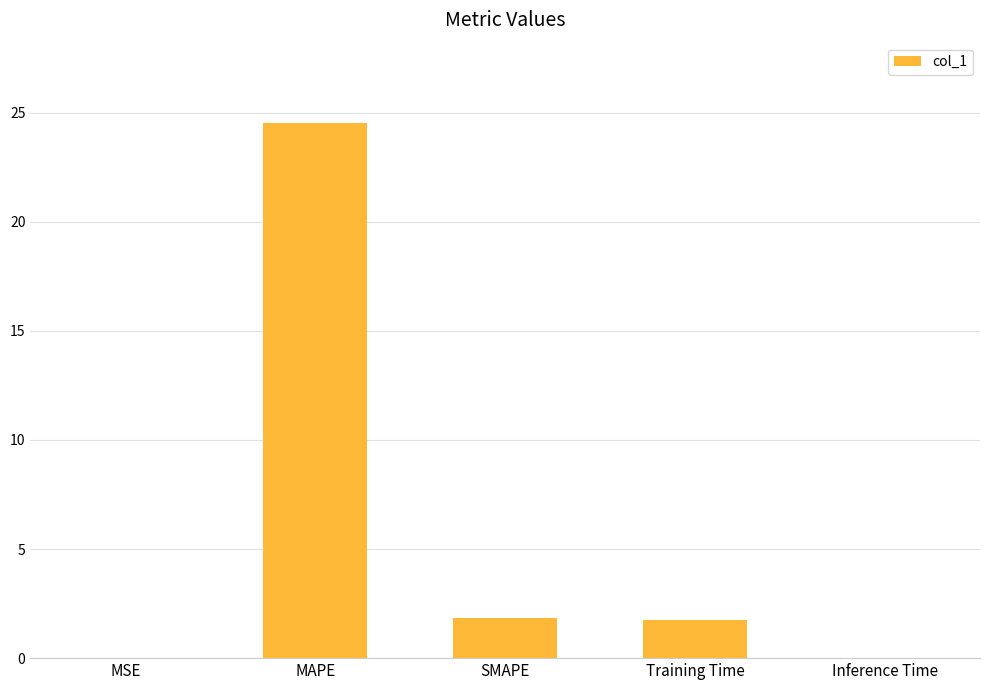

What is the sum of all values?

28.1